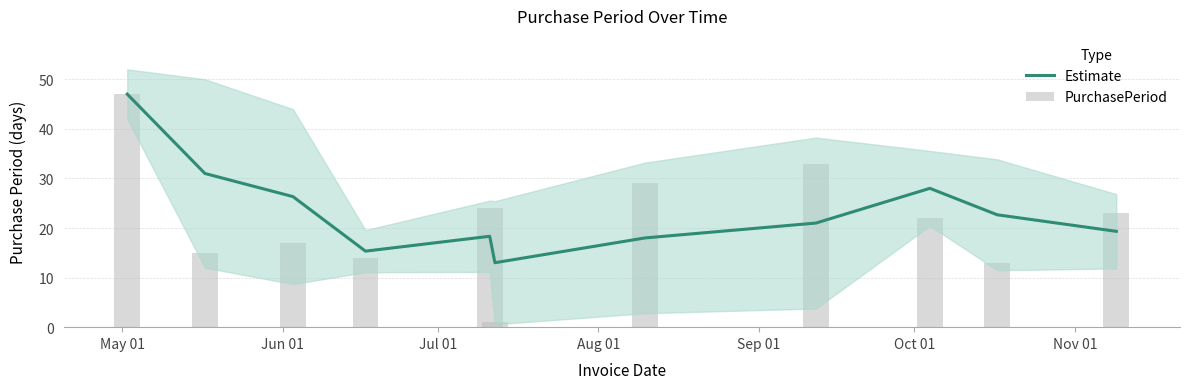

How many data points in Estimate are above 21?

5